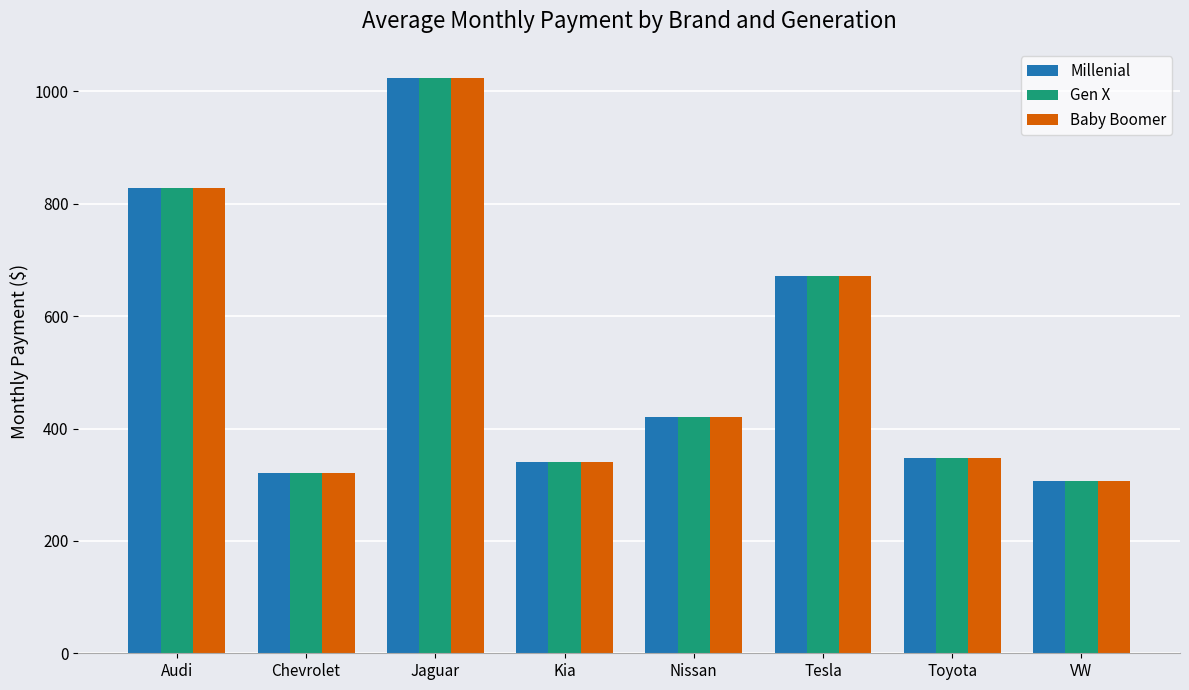

At which label does Baby Boomer reach its minimum?

VW